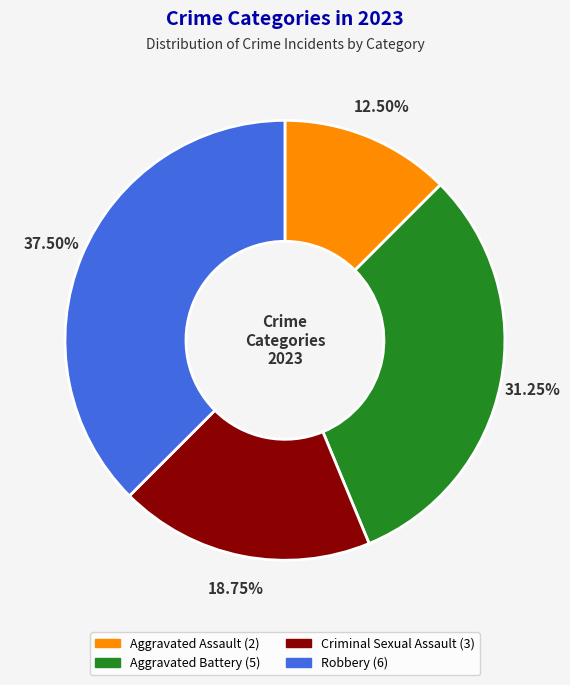

Which has a higher value, Aggravated Battery or Aggravated Assault?

Aggravated Battery